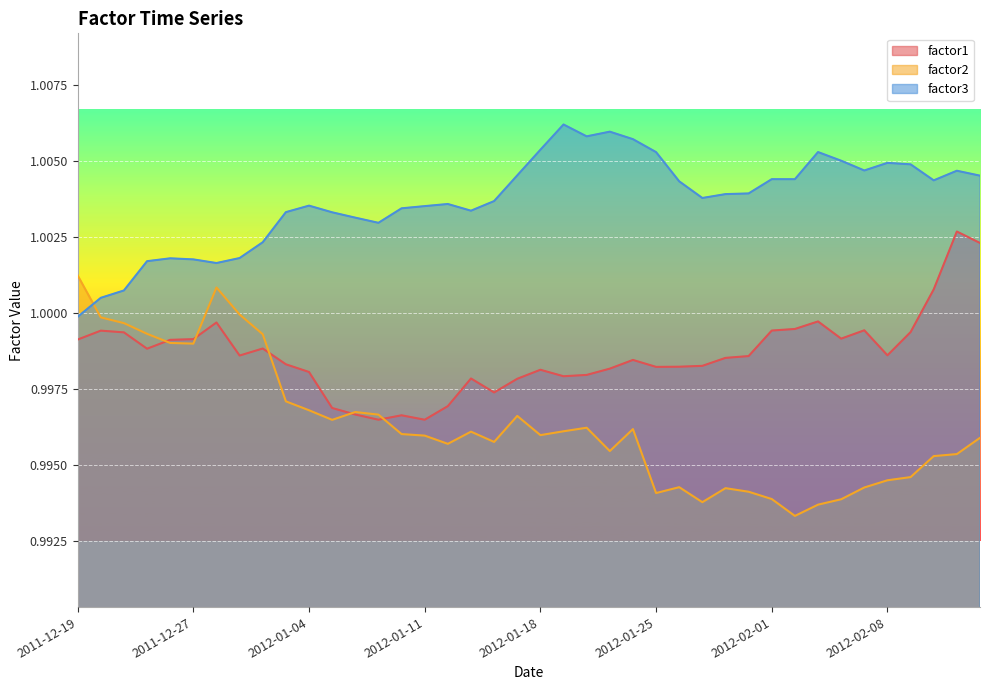

Is the value of factor2 at 2012-02-02 greater than the value of factor1 at 2012-01-05?

No